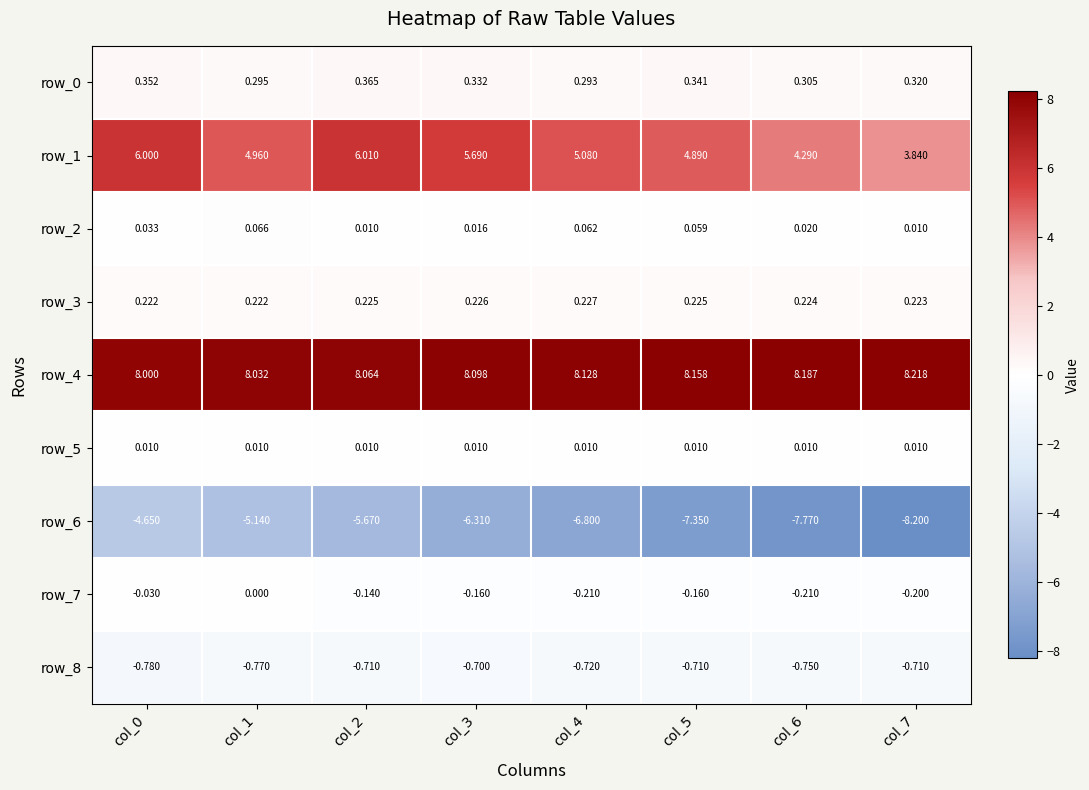

At how many categories does at least one series exceed -6?

8